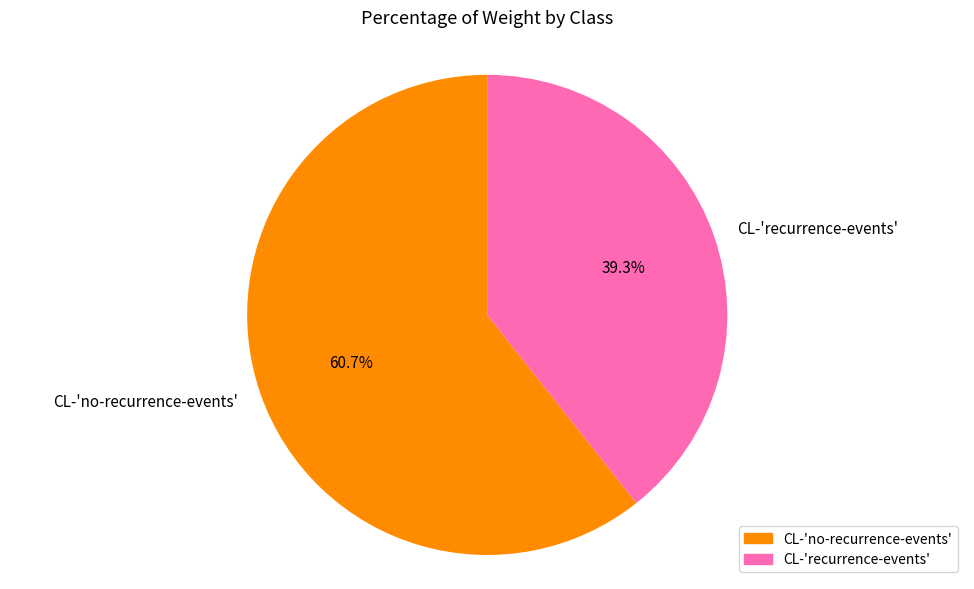

To the nearest percent, what is the difference between the largest and smallest slice percentages?

21%